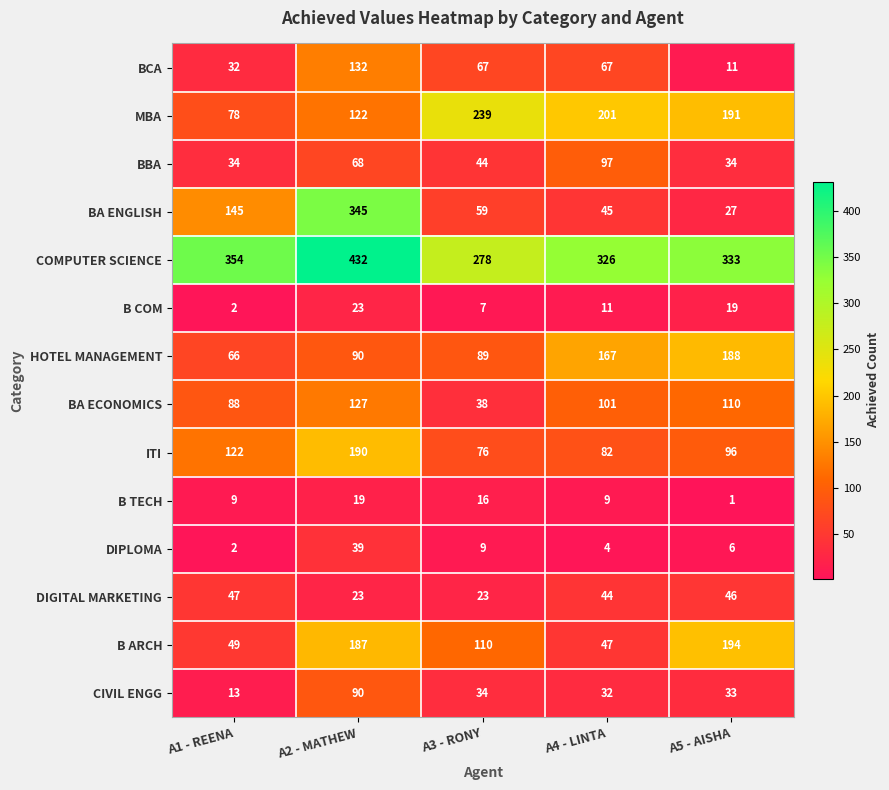

What is the average value of the COMPUTER SCIENCE series?

345